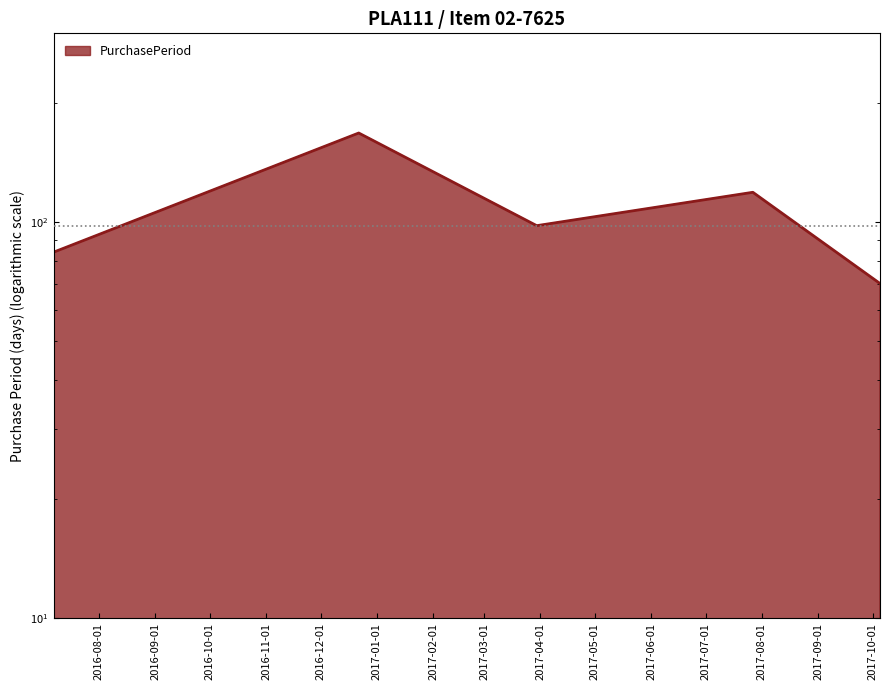

Which category has the highest value across all series?

2016-12-22